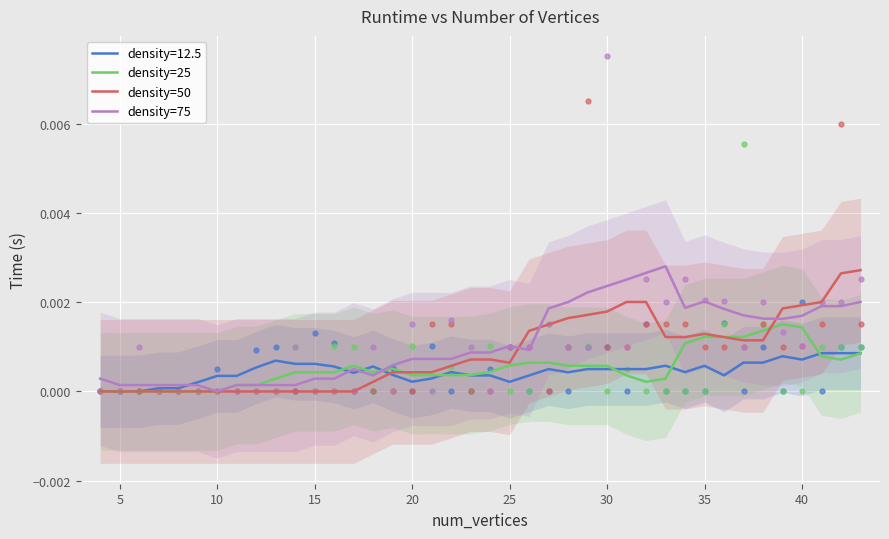

Which series reaches the maximum Y coordinate?

density=75